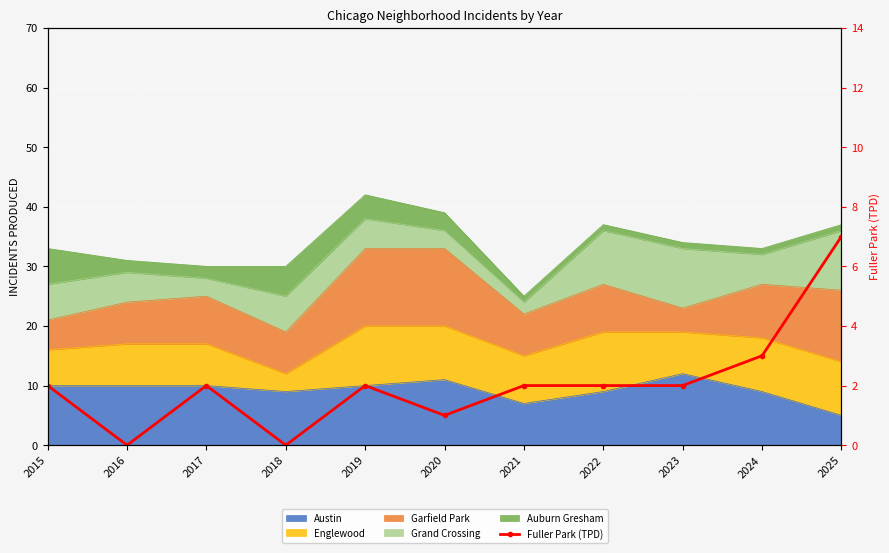

How many interior local peaks (higher than both neighbors) does the data have?

2